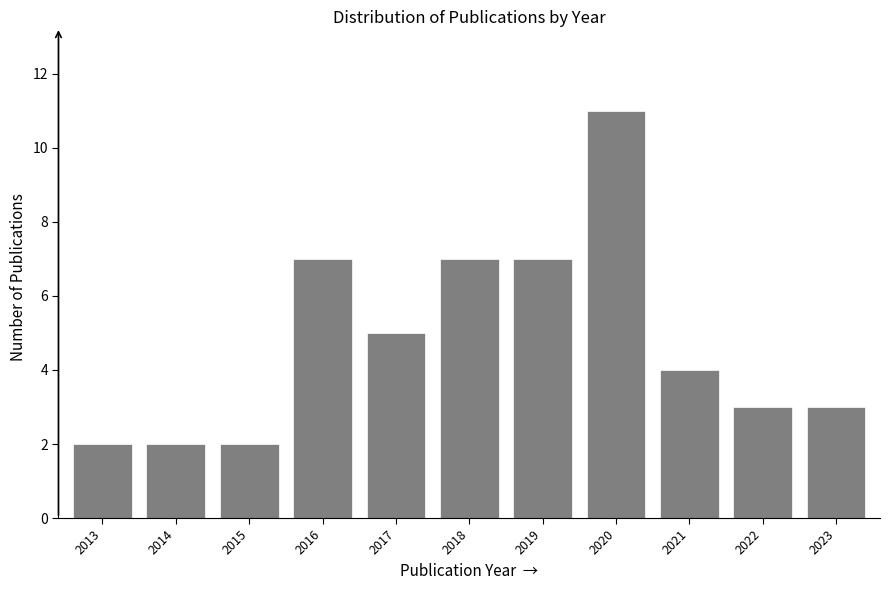

Reading left to right, extract all data points from this chart.

2	2	2	7	5	7	7	11	4	3	3